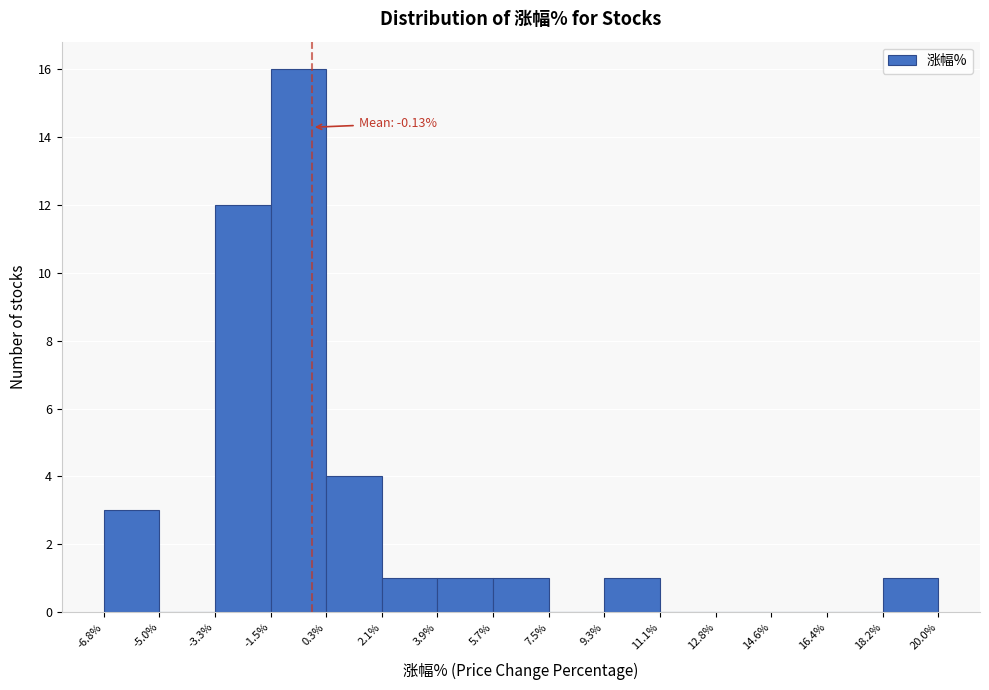

Which range on the x-axis has the tallest bar?

-1.5% to 0.3%